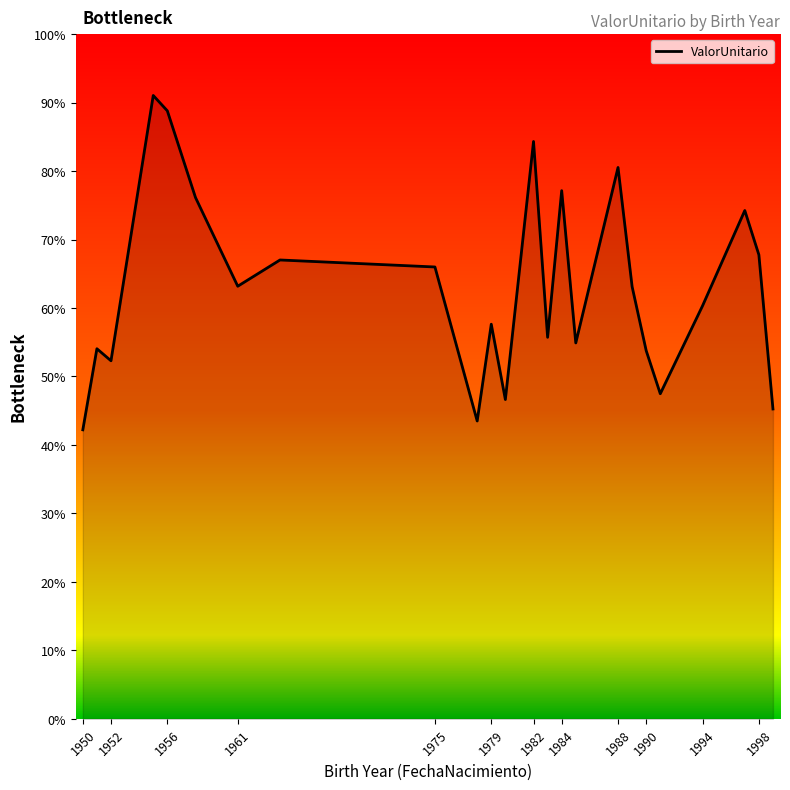

What is the greatest value displayed?

91.0